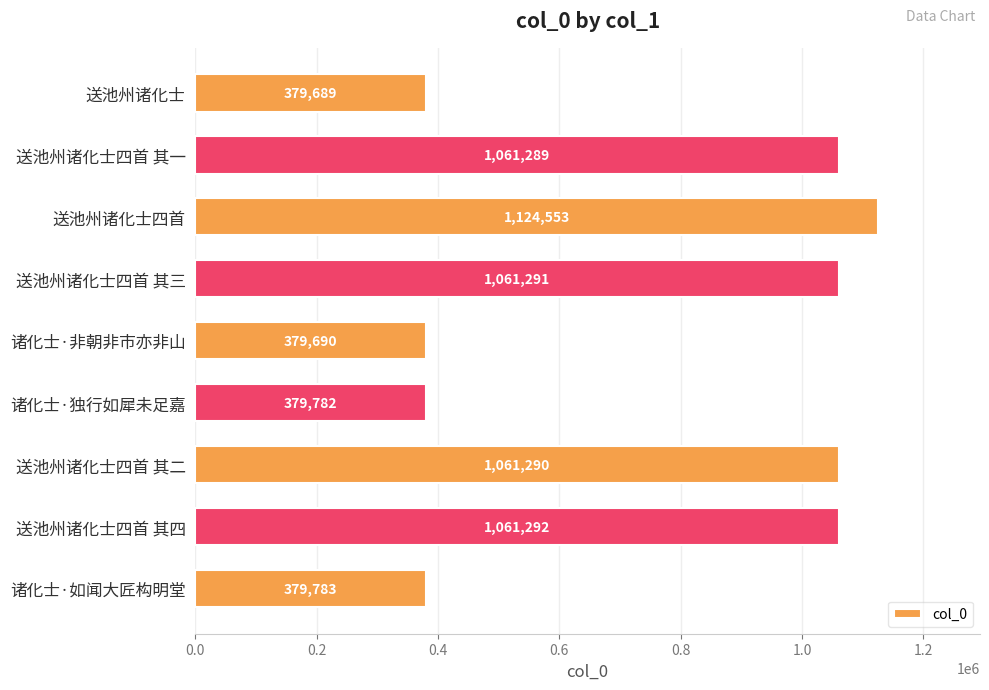

Where is the data nearest to the value 752121?

送池州诸化士四首 其一